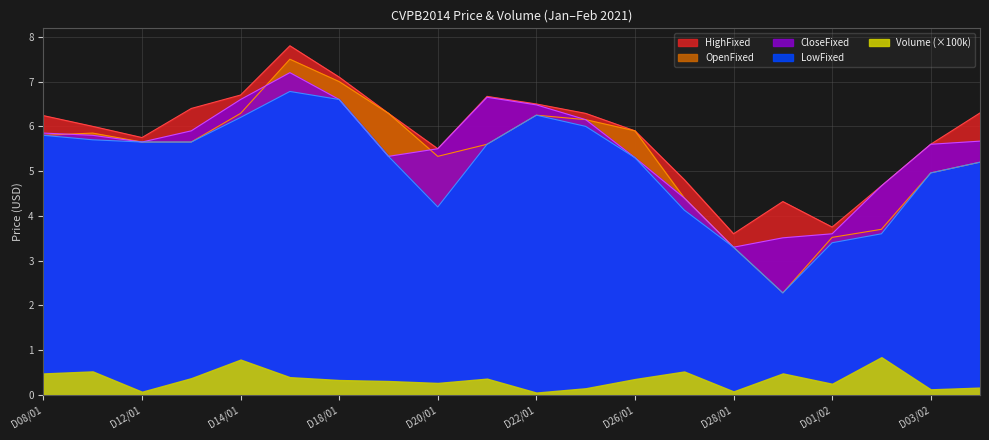

Read the OpenFixed value at 20210127.

4.4